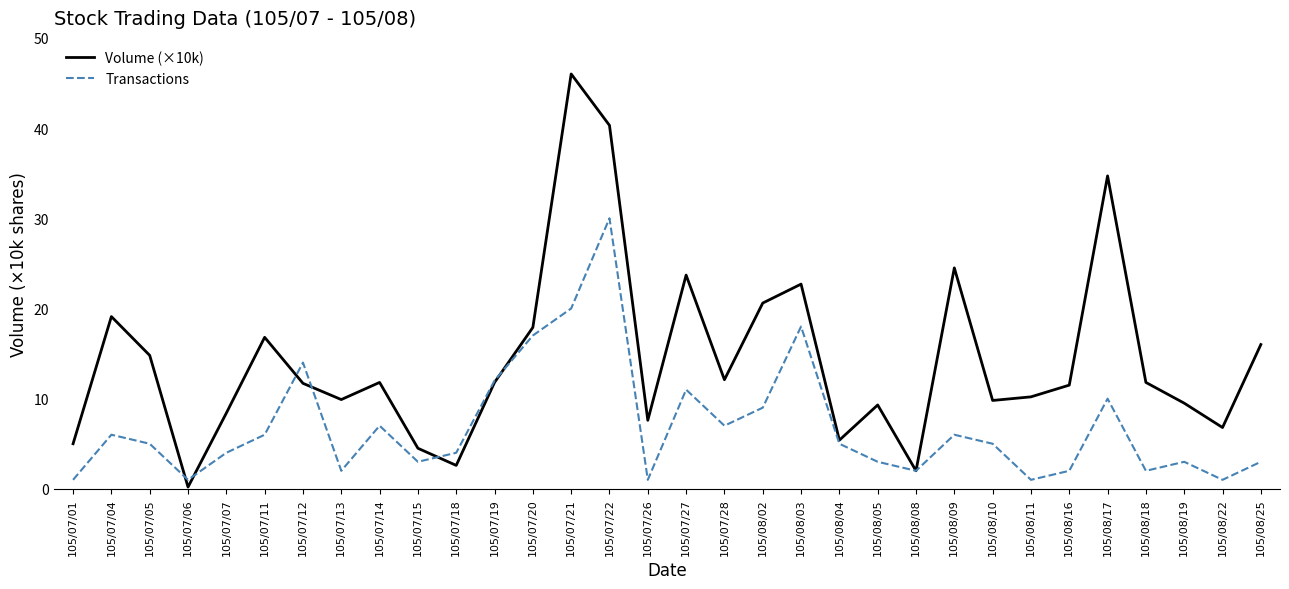

What are all the series names shown in the legend?

Volume (×10k), Transactions